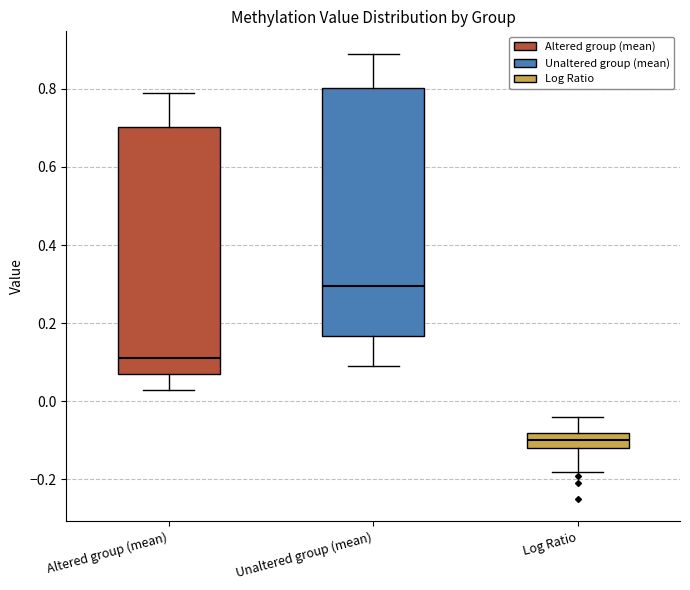

Where does the lower whisker of the box for Unaltered group (mean) end on the y-axis? The values are not printed on the chart, so give them approximately, as read against the axis.

0.10